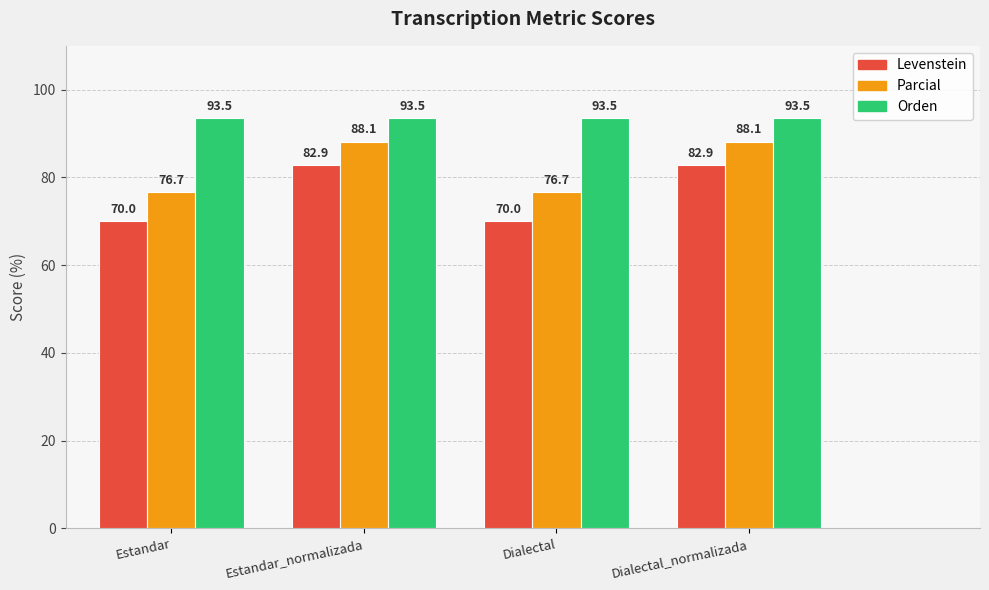

What is the lowest value of the Parcial series?

76.7